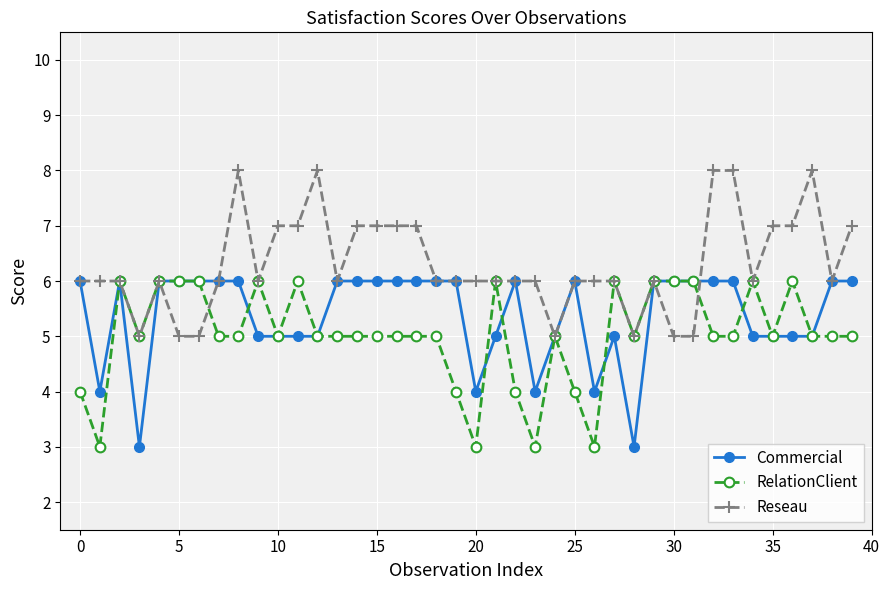

Which series has the largest total across all categories?

Reseau